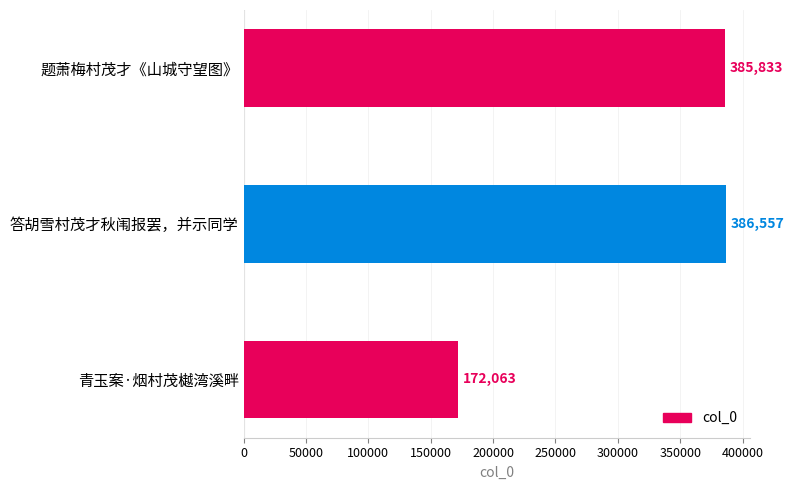

What is the difference between the maximum and minimum values?

214494